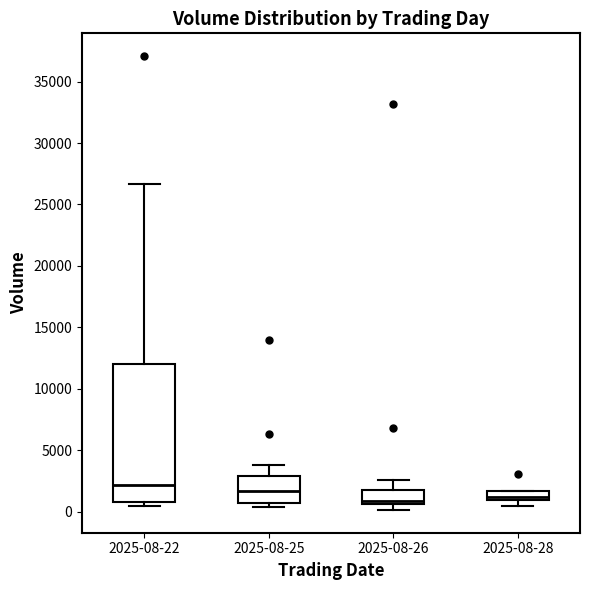

Which box is the tallest, from its lower edge to its upper edge?

2025-08-22